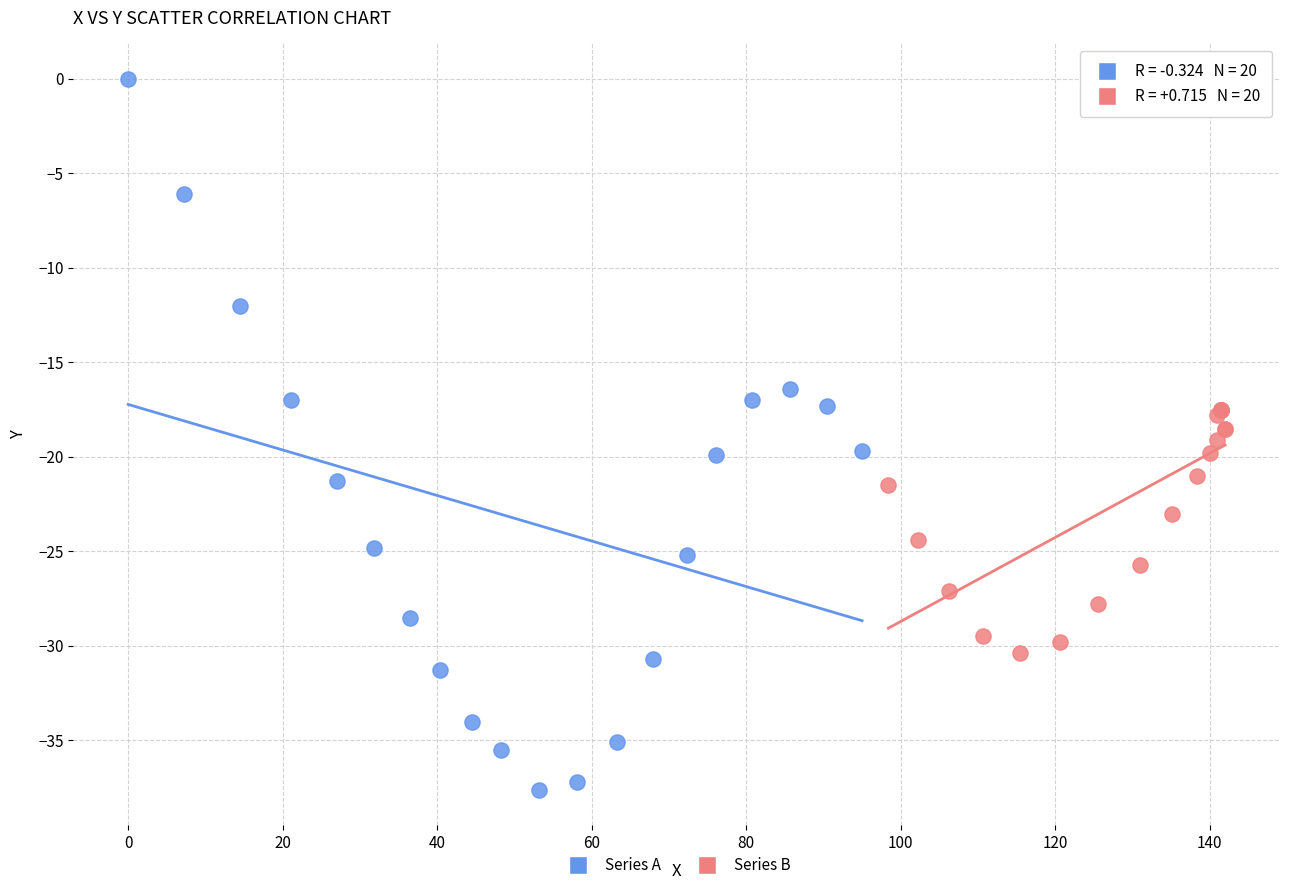

Which series reaches the maximum Y coordinate?

Series A